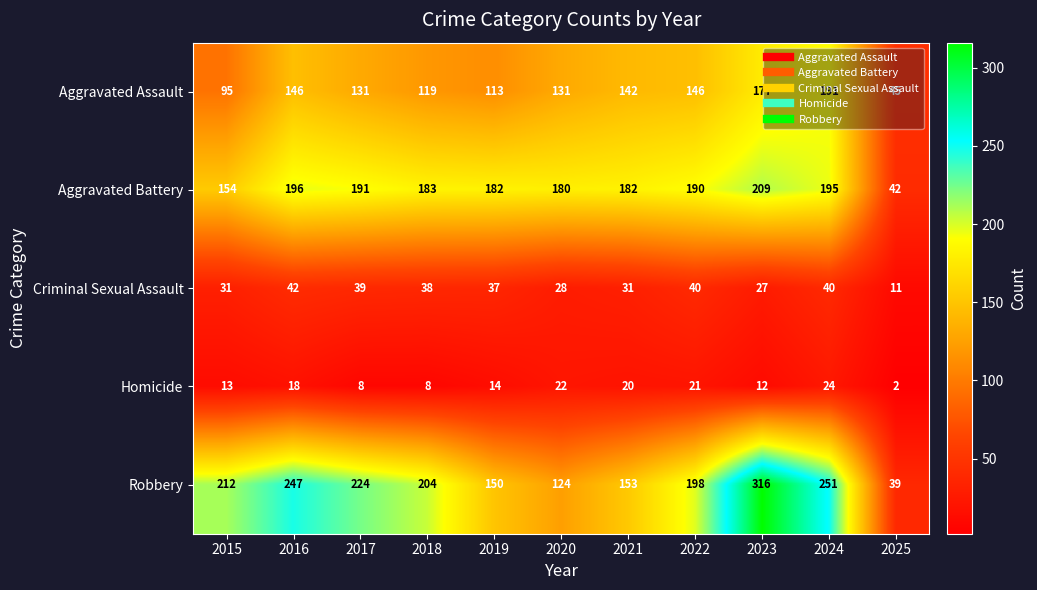

At which category is the sum across all series the highest?

2023